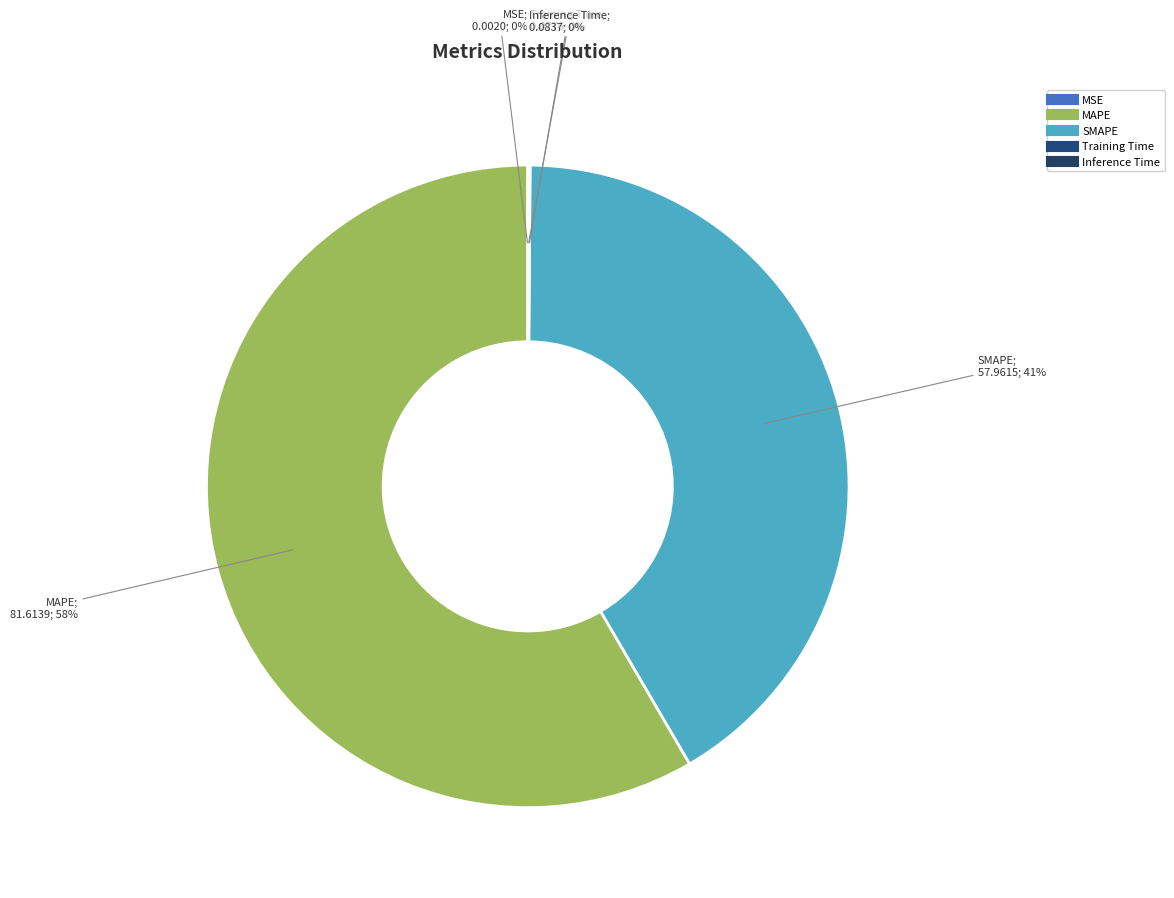

What portion of the pie excludes Inference Time?

99.9%